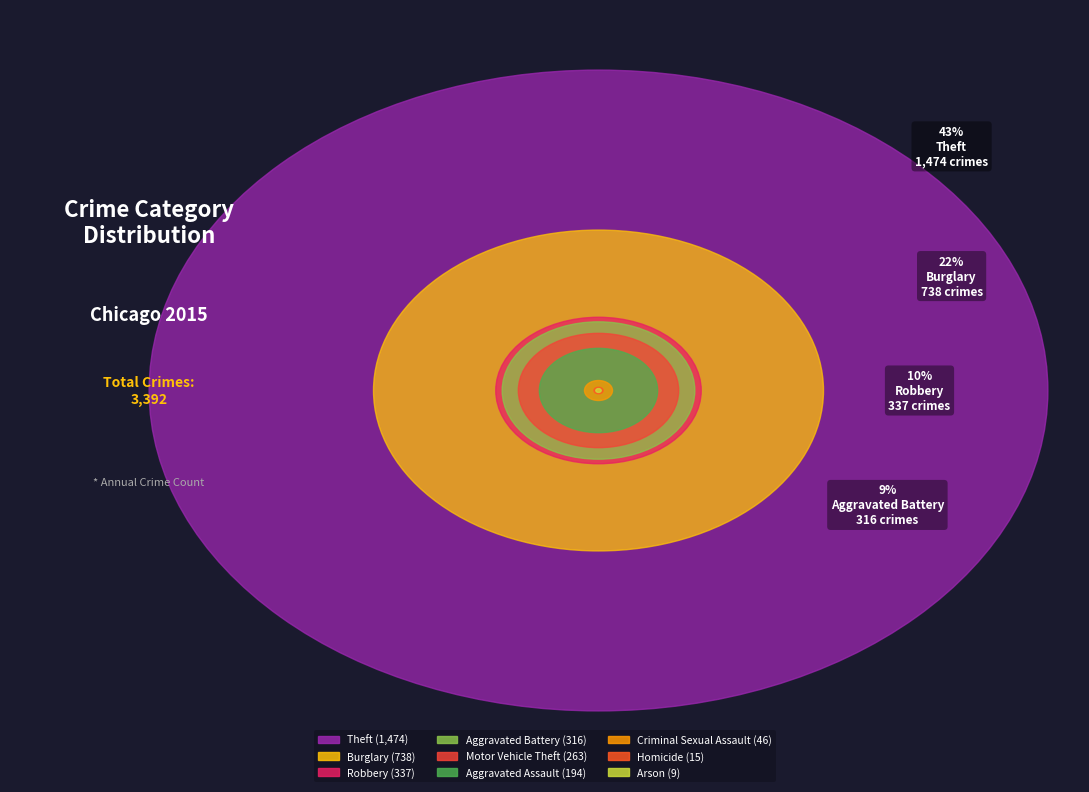

Rank the categories by value from lowest to highest.

Arson, Homicide, Criminal Sexual Assault, Aggravated Assault, Motor Vehicle Theft, Aggravated Battery, Robbery, Burglary, Theft